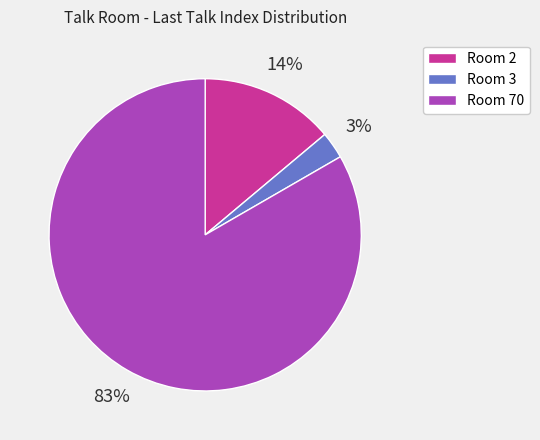

Is there a majority slice in this chart?

Yes